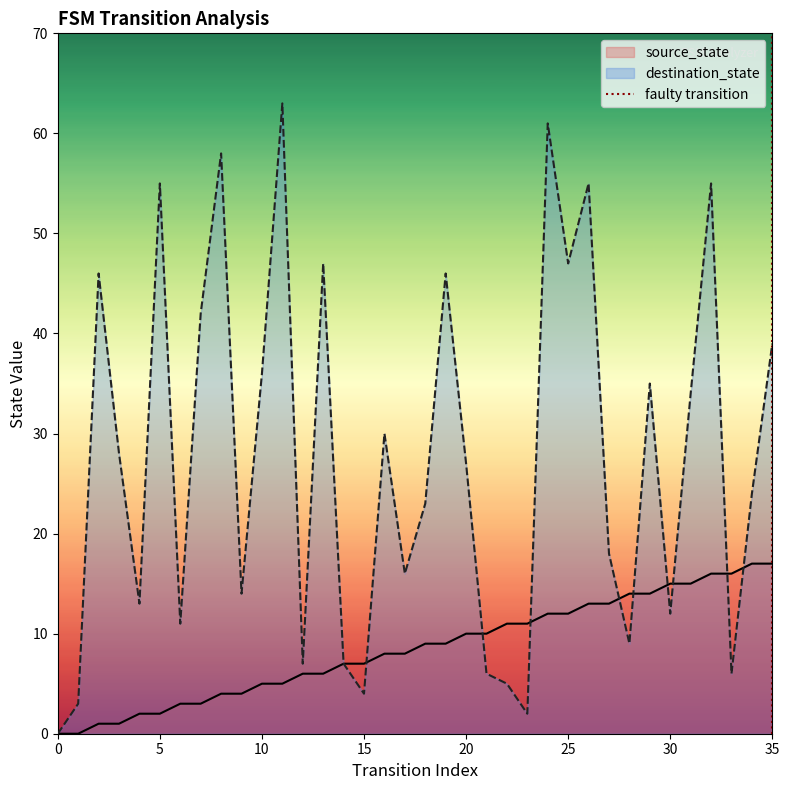

Is it true that destination_state equals 0 at 0?

True